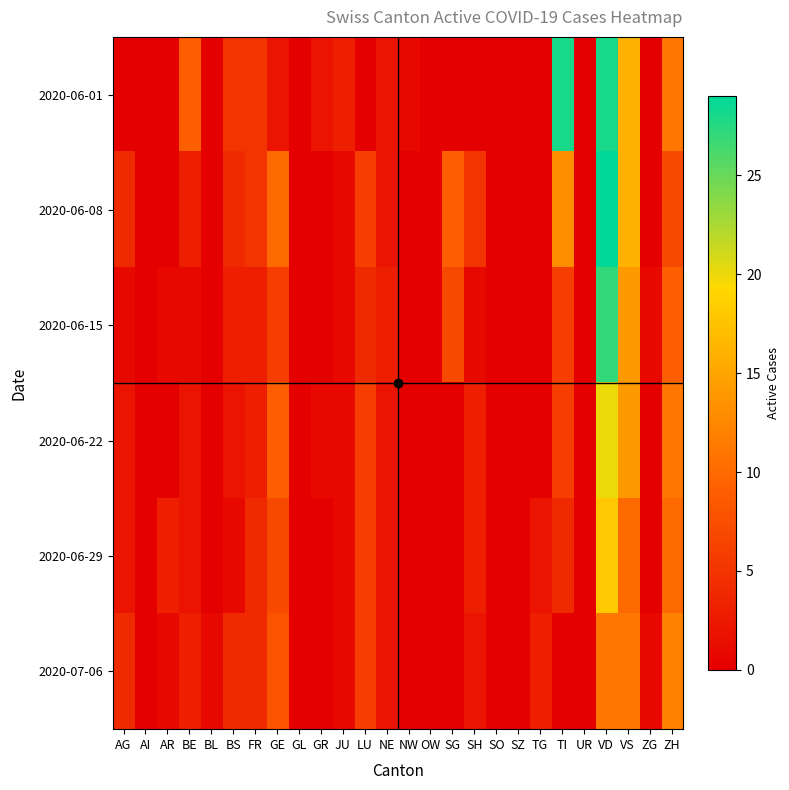

Which label corresponds to the largest value in the chart?

VD